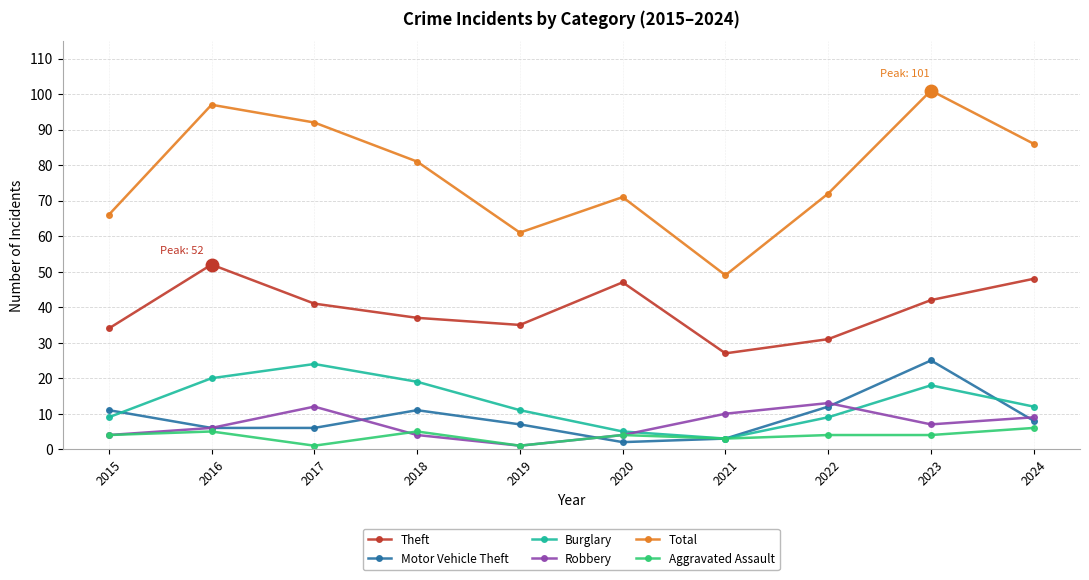

Reading left to right, extract all data points from this chart.

Theft: 2015=34	2016=52	2017=41	2018=37	2019=35	2020=47	2021=27	2022=31	2023=42	2024=48
Motor Vehicle Theft: 2015=11	2016=6	2017=6	2018=11	2019=7	2020=2	2021=3	2022=12	2023=25	2024=8
Burglary: 2015=9	2016=20	2017=24	2018=19	2019=11	2020=5	2021=3	2022=9	2023=18	2024=12
Robbery: 2015=4	2016=6	2017=12	2018=4	2019=1	2020=4	2021=10	2022=13	2023=7	2024=9
Total: 2015=66	2016=97	2017=92	2018=81	2019=61	2020=71	2021=49	2022=72	2023=101	2024=86
Aggravated Assault: 2015=4	2016=5	2017=1	2018=5	2019=1	2020=4	2021=3	2022=4	2023=4	2024=6